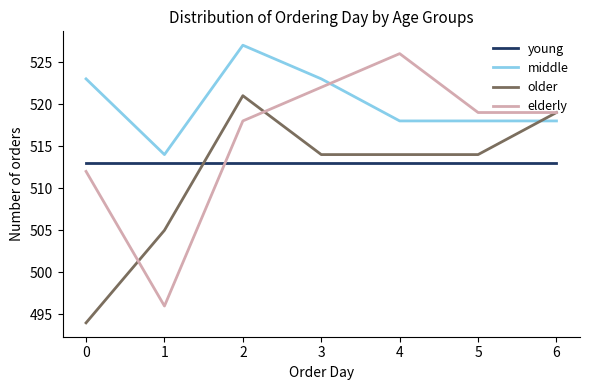

What is the greatest value displayed?

527